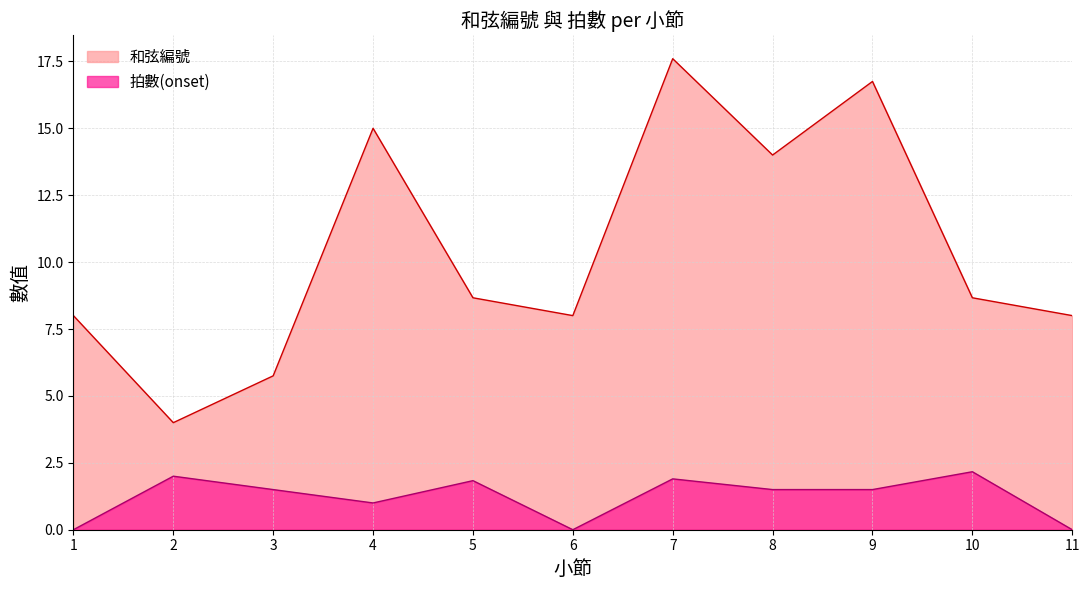

What is the approximate value of 拍數(onset) at 2?

2.0